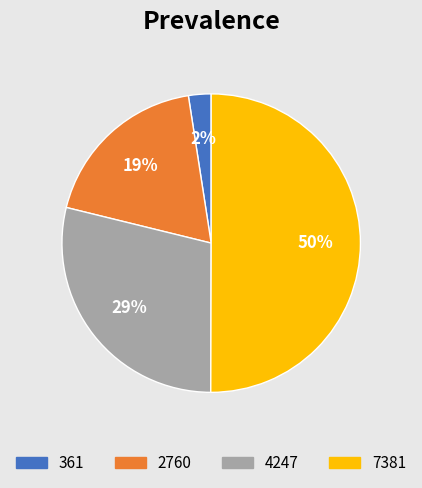

The 7381 slice represents 50% of the pie. True or false?

True